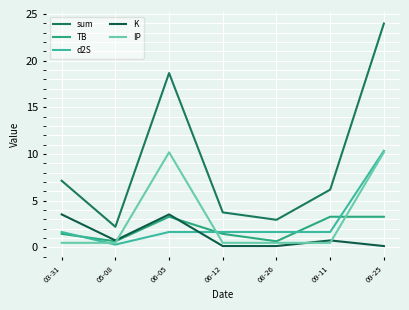

Does the chart display data point markers on the line(s)?

No